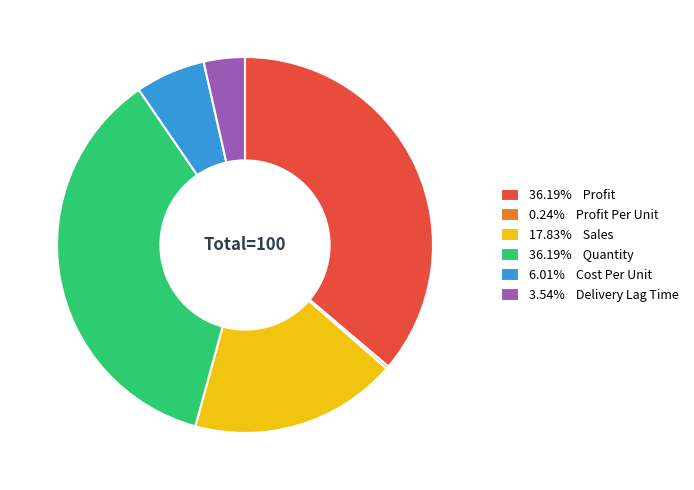

Is the sum of 17.83% Sales and 36.19% Quantity greater than half?

Yes